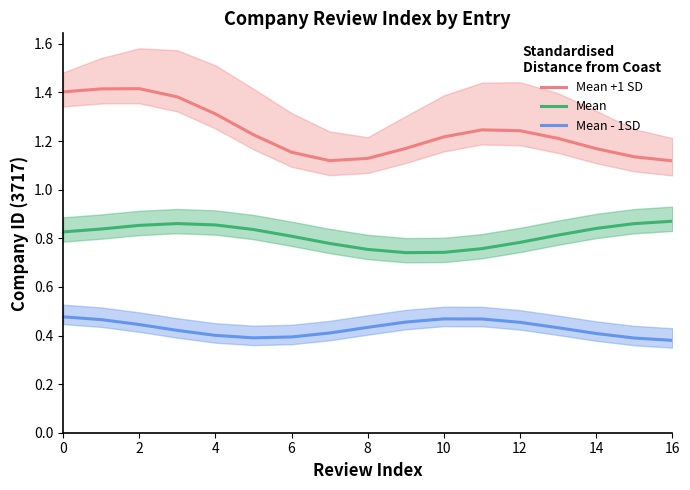

Between 15 and 14, which is larger?

14